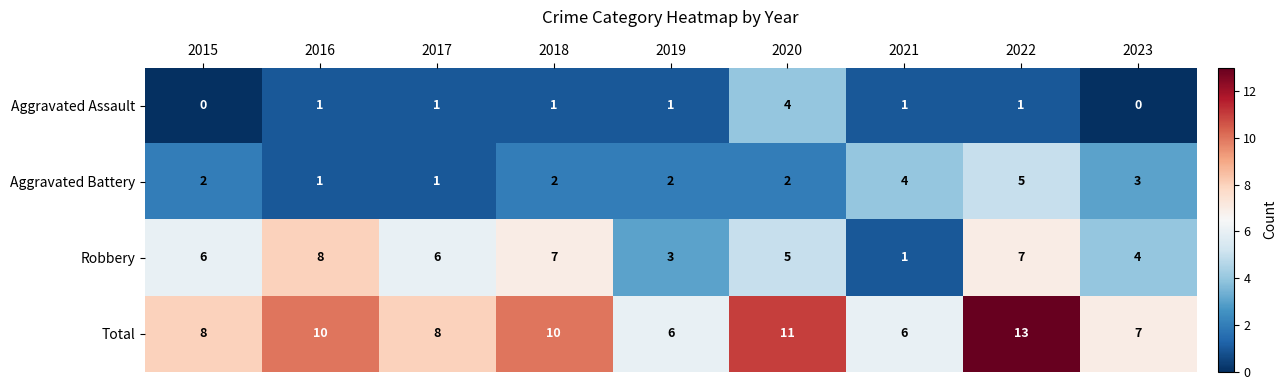

How many data points in Aggravated Battery are less than 2?

2